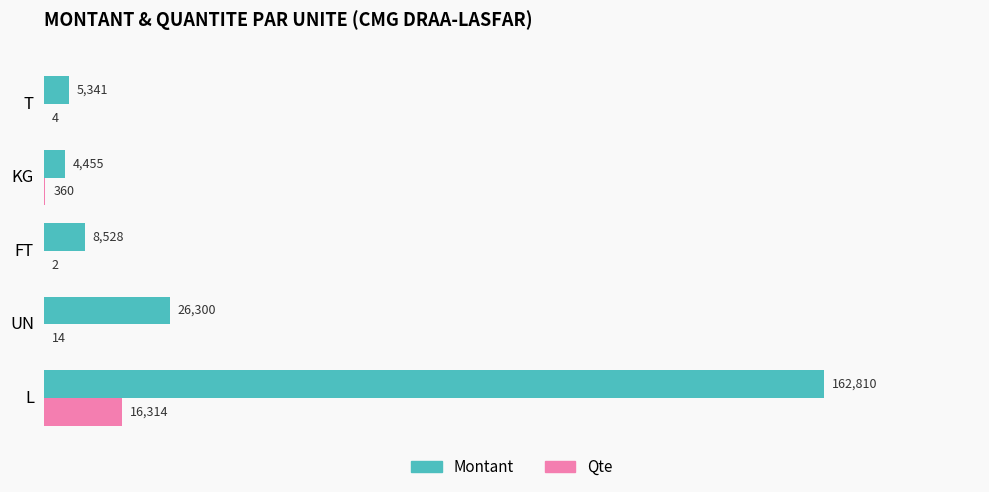

What are all the series names shown in the legend?

Montant, Qte